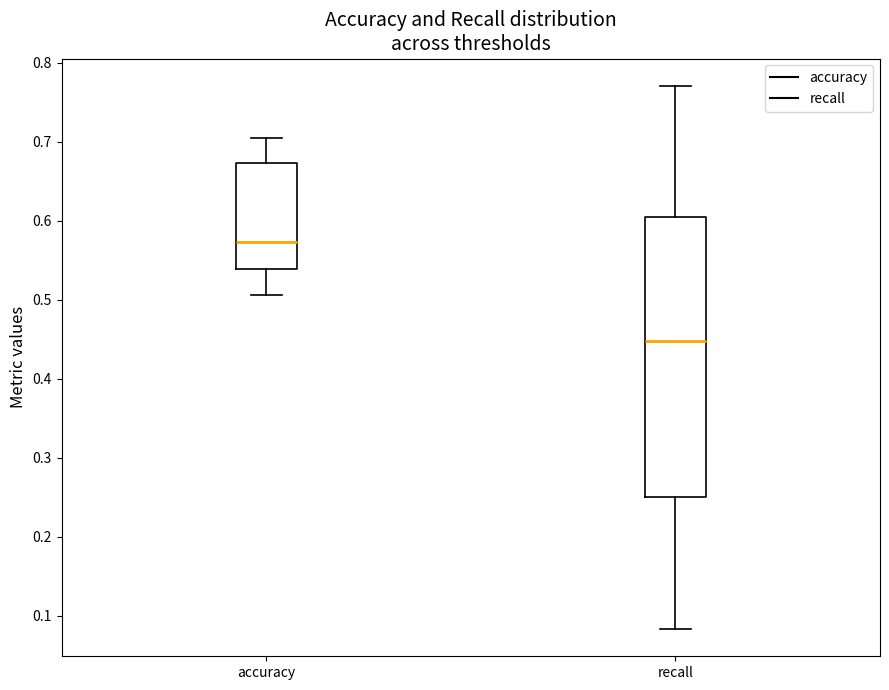

Where does the upper whisker of the box for accuracy end on the y-axis? The values are not printed on the chart, so give them approximately, as read against the axis.

0.71